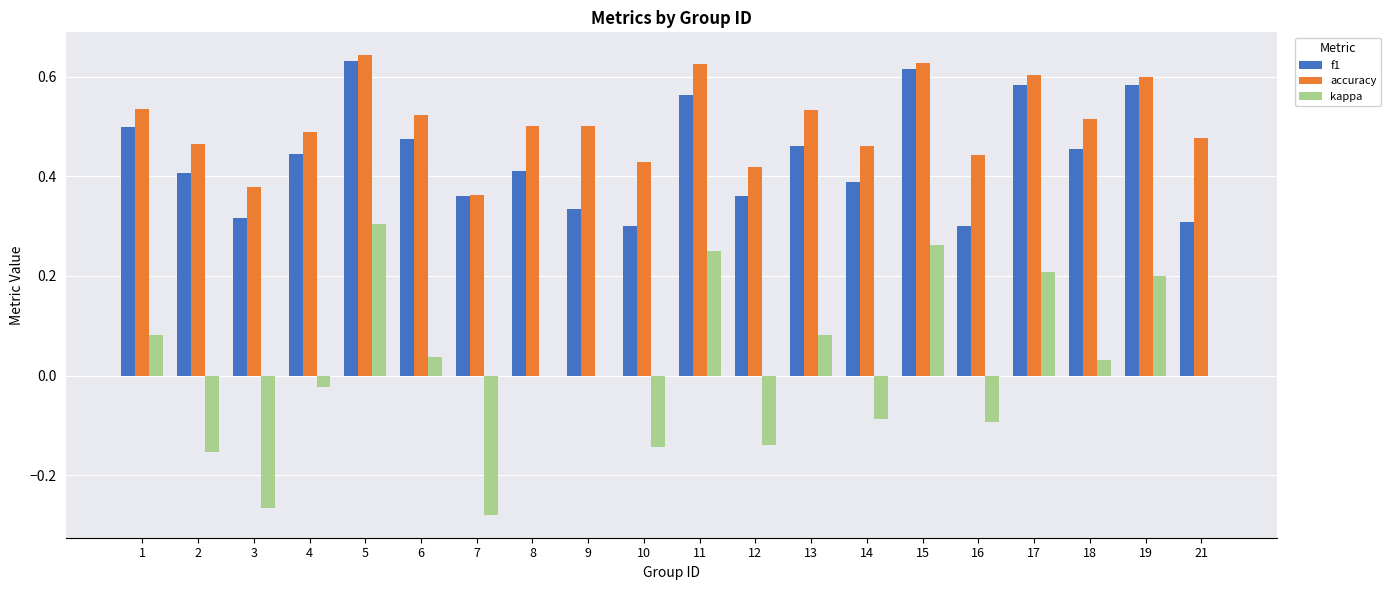

At which label does accuracy reach its peak?

5